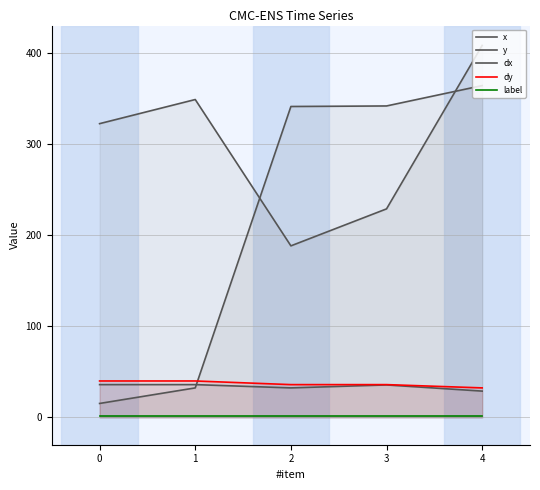

How many values in the dy series exceed 35?

4